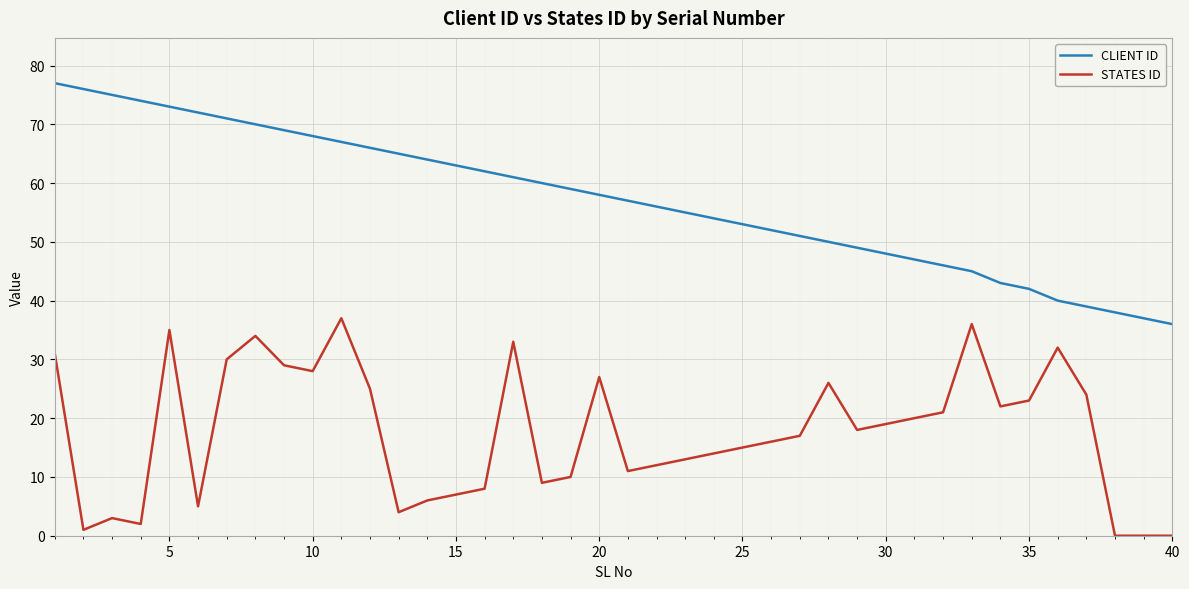

What is the difference between the maximum and minimum values in the CLIENT ID series?

41